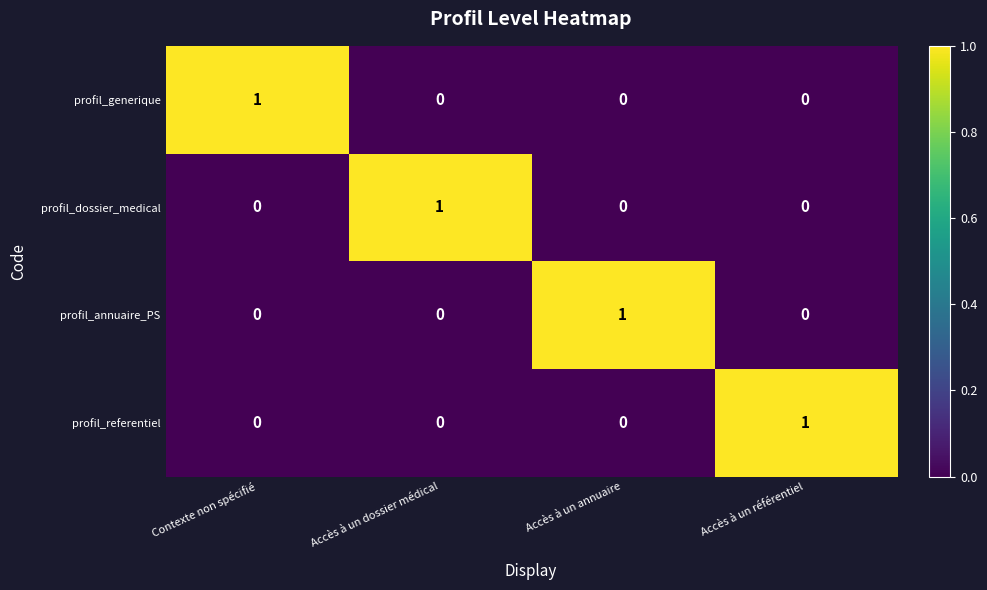

The profil_dossier_medical series shows 0 at Accès à un annuaire. True or false?

True